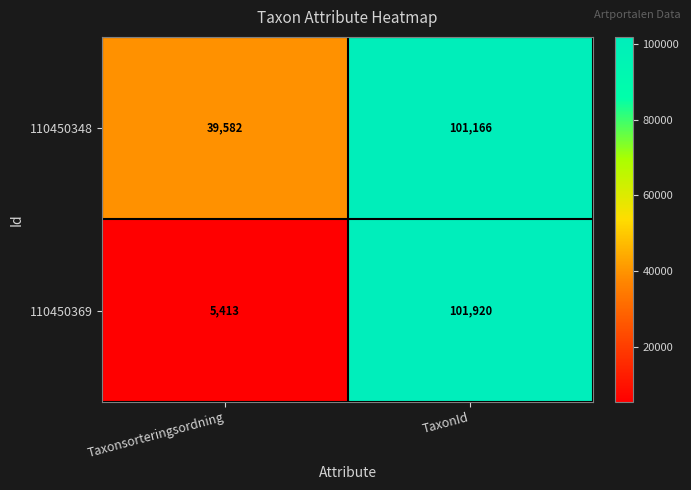

What is the total value across all series at Taxonsorteringsordning?

44995